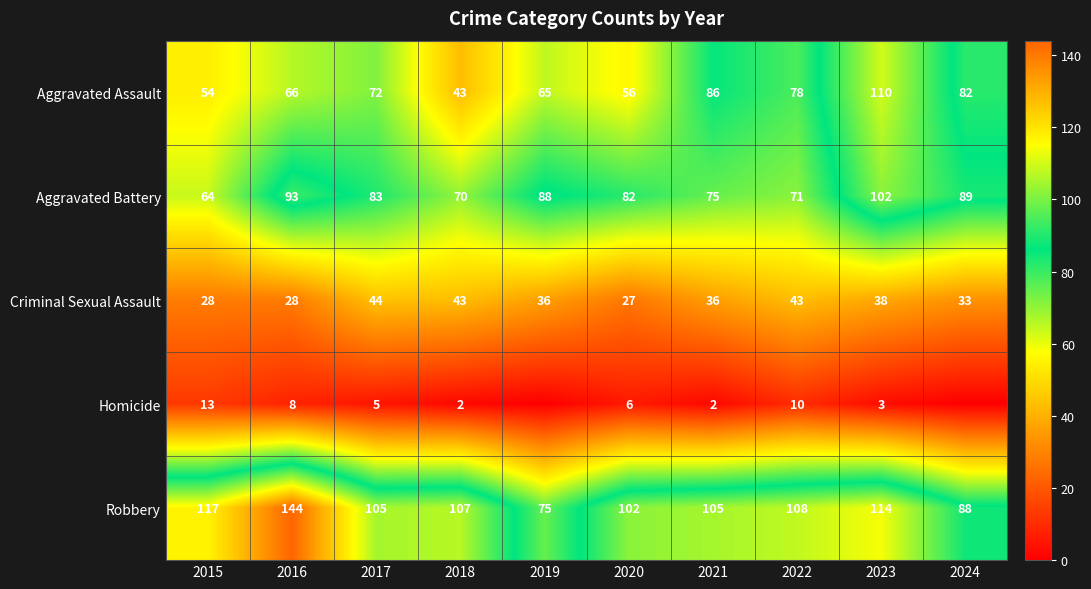

At how many categories does at least one series exceed 36?

10